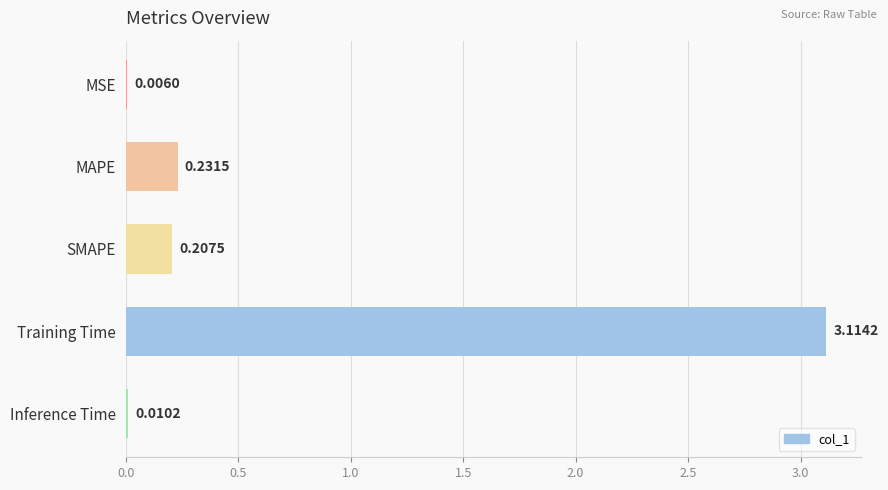

What is the sum of all values?

3.6